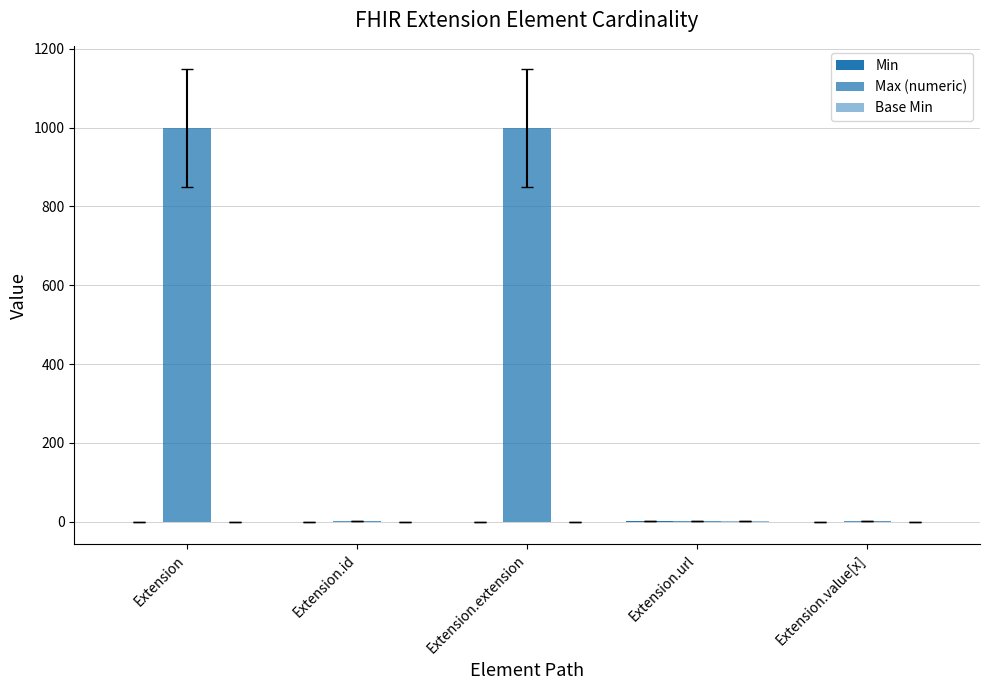

Is the value of Min at Extension.id greater than the value of Base Min at Extension.url?

No